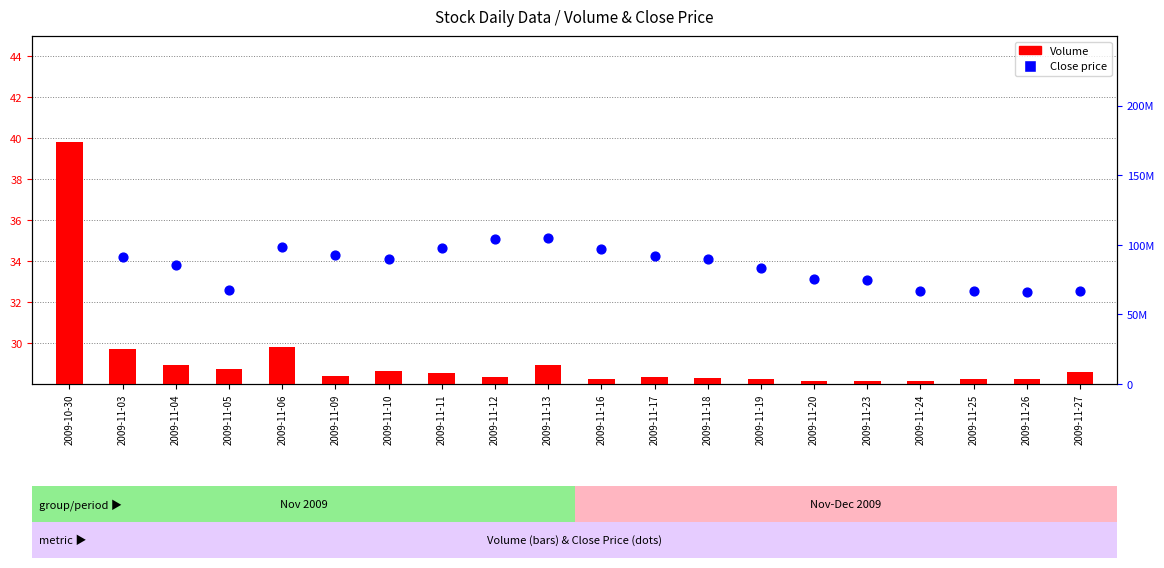

At how many categories does at least one series exceed 32106342?

1